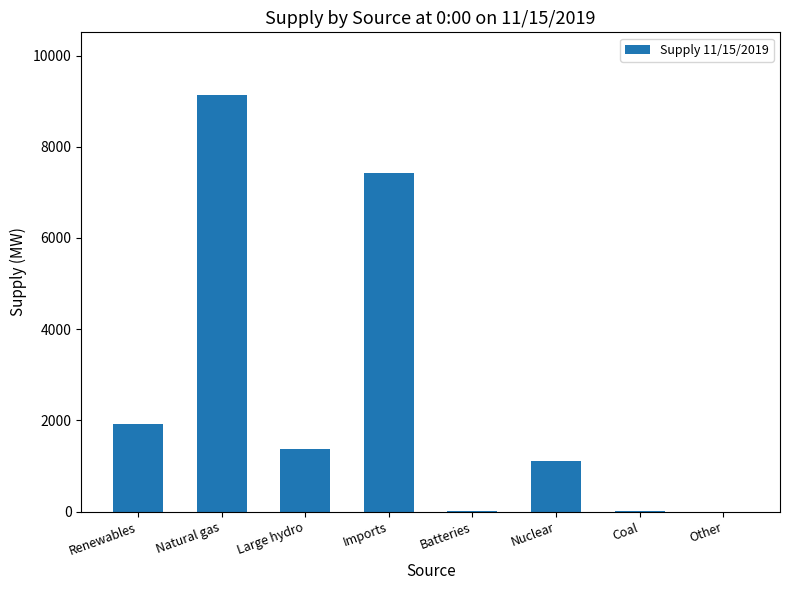

How many series are shown in this chart?

1